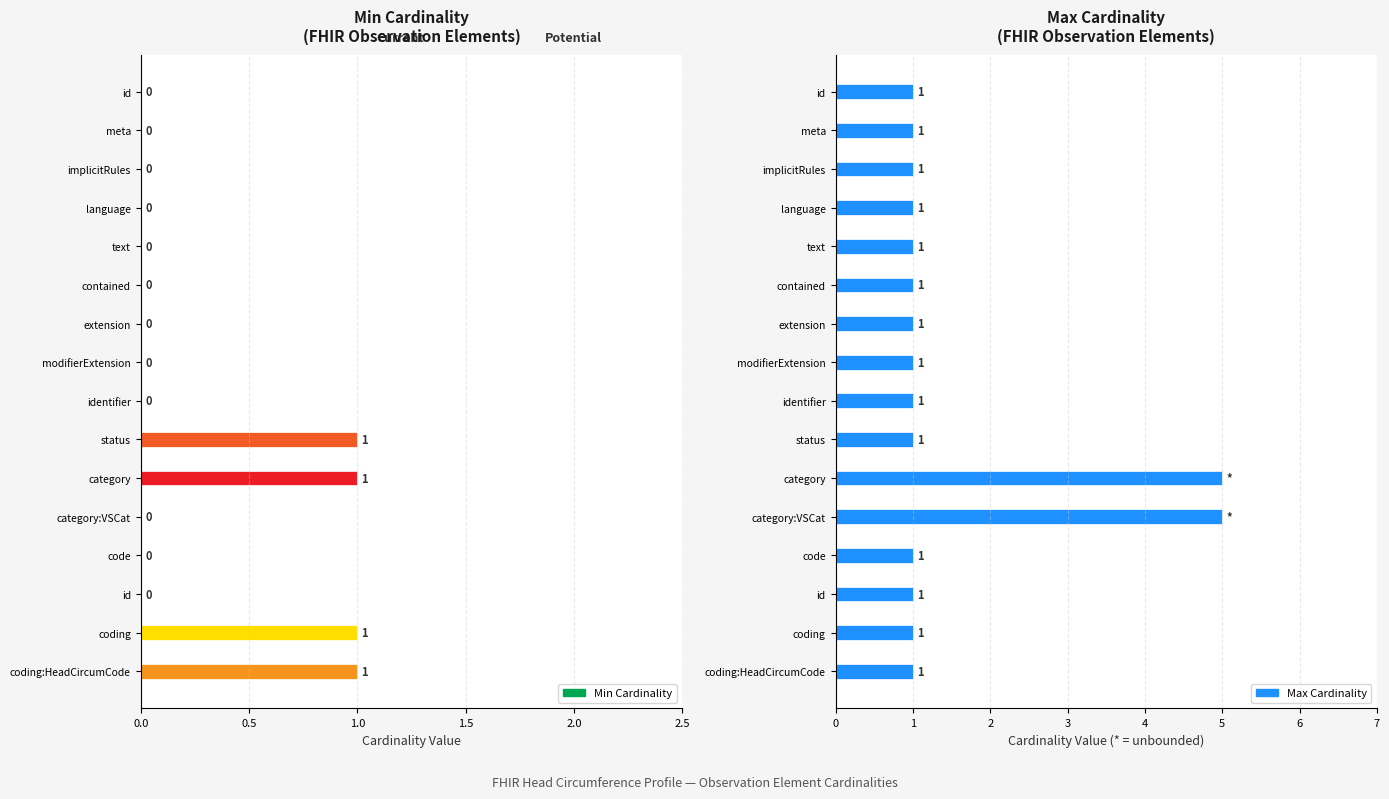

Reading left to right, list all the values displayed in this chart.

Min Cardinality: 0	0	0	0	0	0	0	0	0	1	1	0	0	0	1	1
Max Cardinality: 1	1	1	1	1	1	1	1	1	1	5	5	1	1	1	1